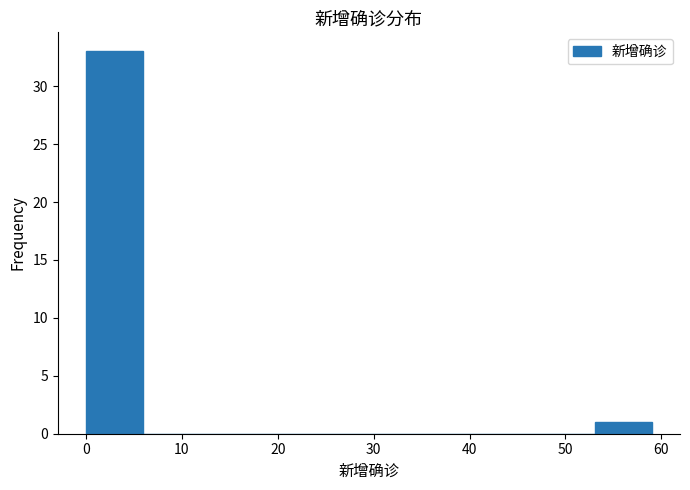

Which range on the x-axis has the tallest bar?

0.0 to 5.9